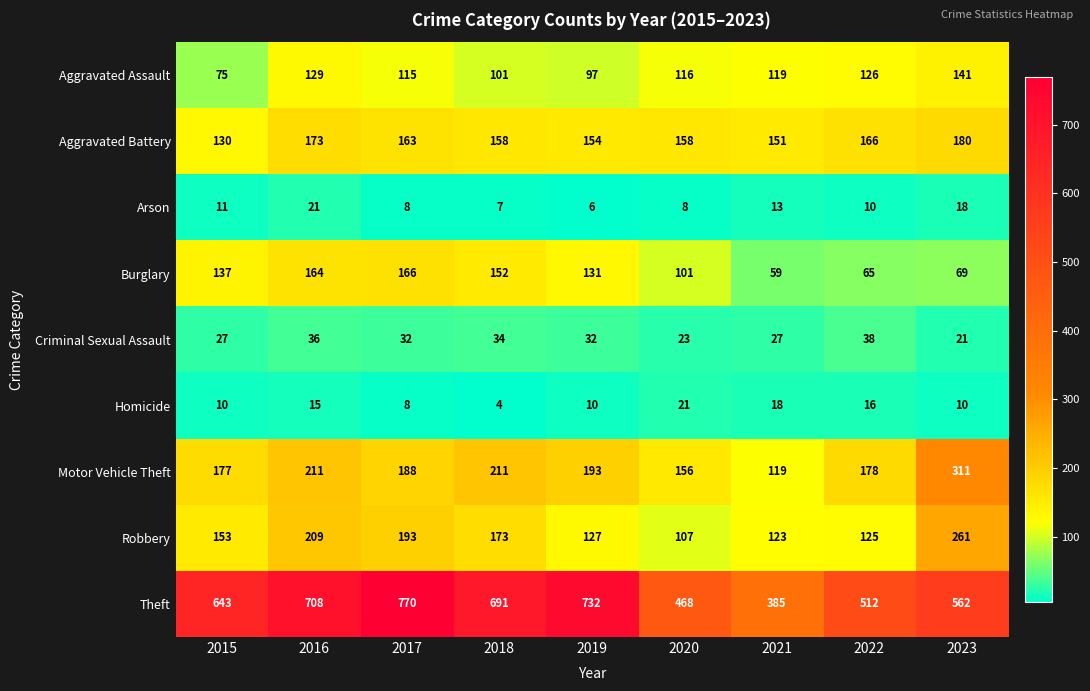

What is the highest value of the Motor Vehicle Theft series?

311